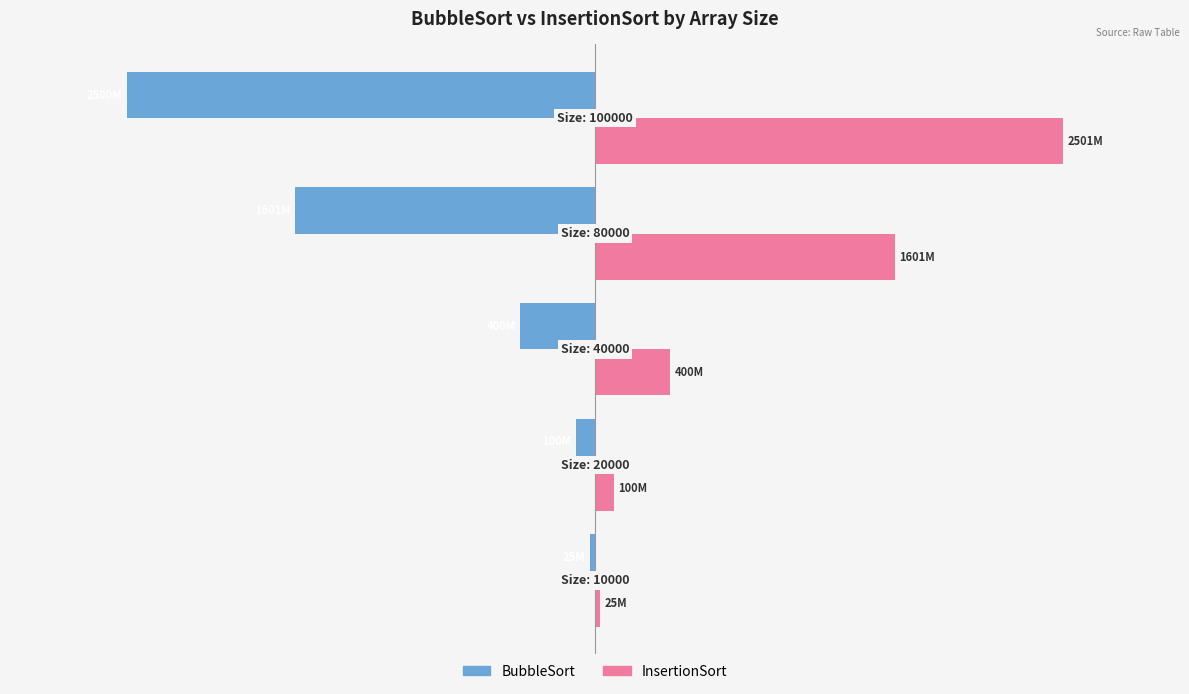

Reading right to left, what are all the values shown in this chart?

BubbleSort: -2500475303	-1600887094	-399625716	-100178748	-24871447
InsertionSort: 2500575302	1600967093	399665715	100198747	24881446